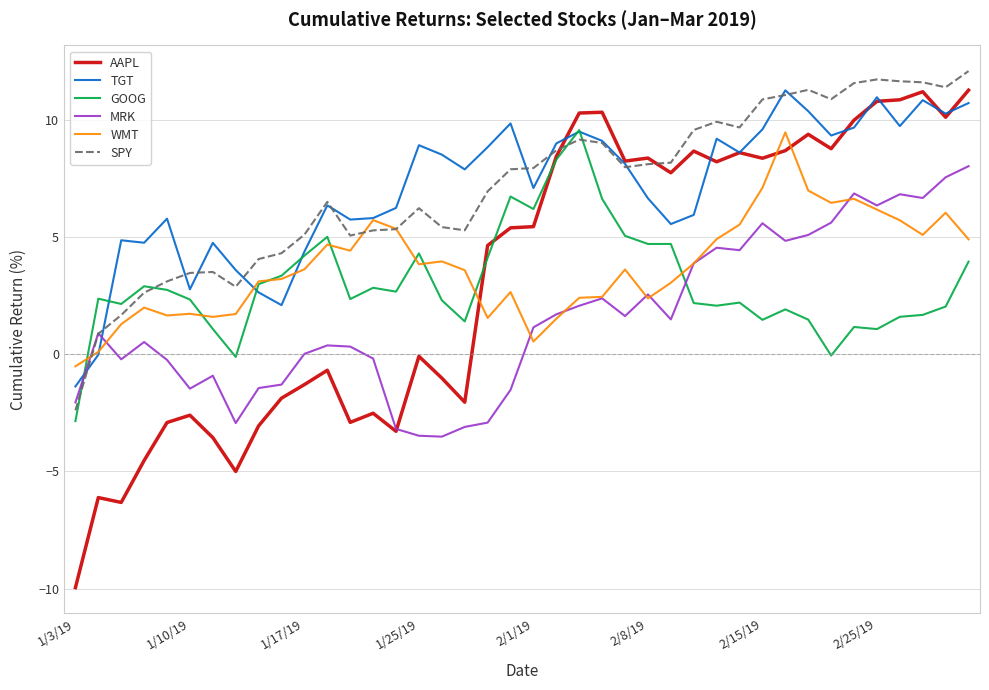

What is the smallest value displayed?

-10.0